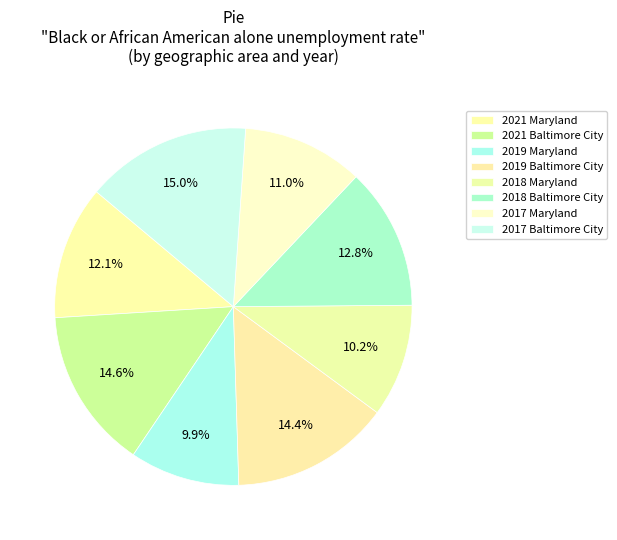

To the nearest percent, what is the difference between the largest and smallest slice percentages?

5%